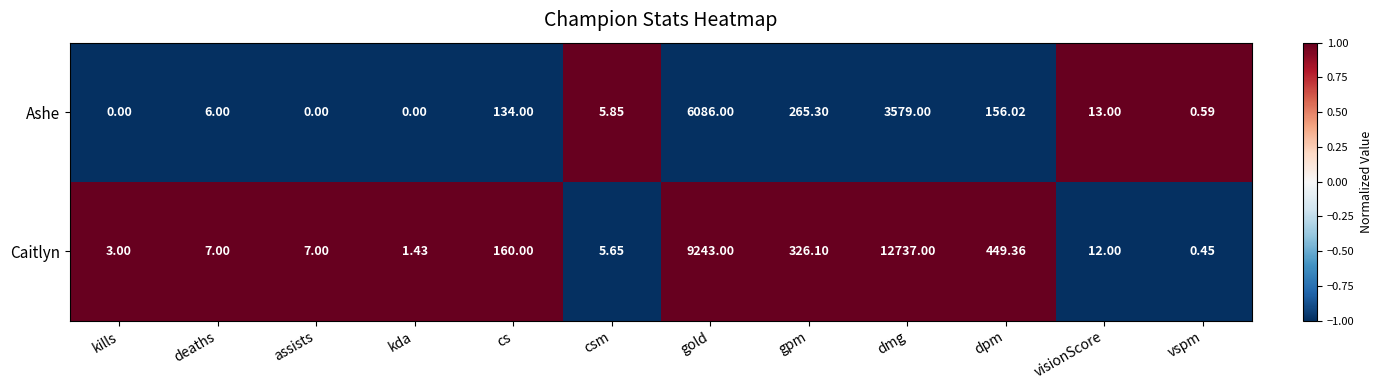

Rank the series at csm from lowest to highest value.

Caitlyn, Ashe